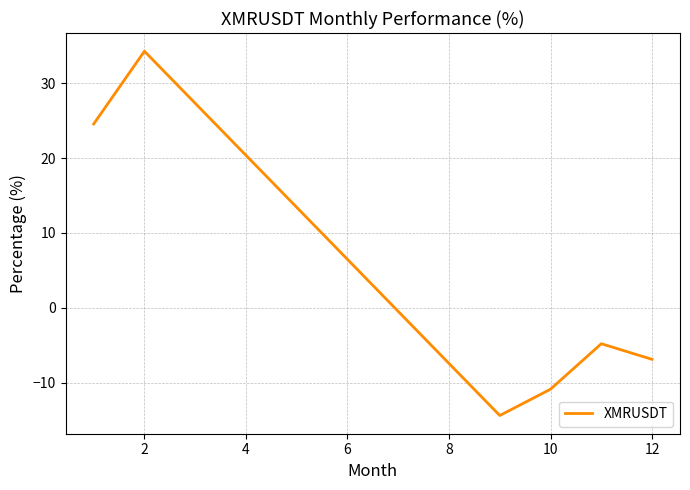

How many interior local valleys (lower than both neighbors) does the data have?

1